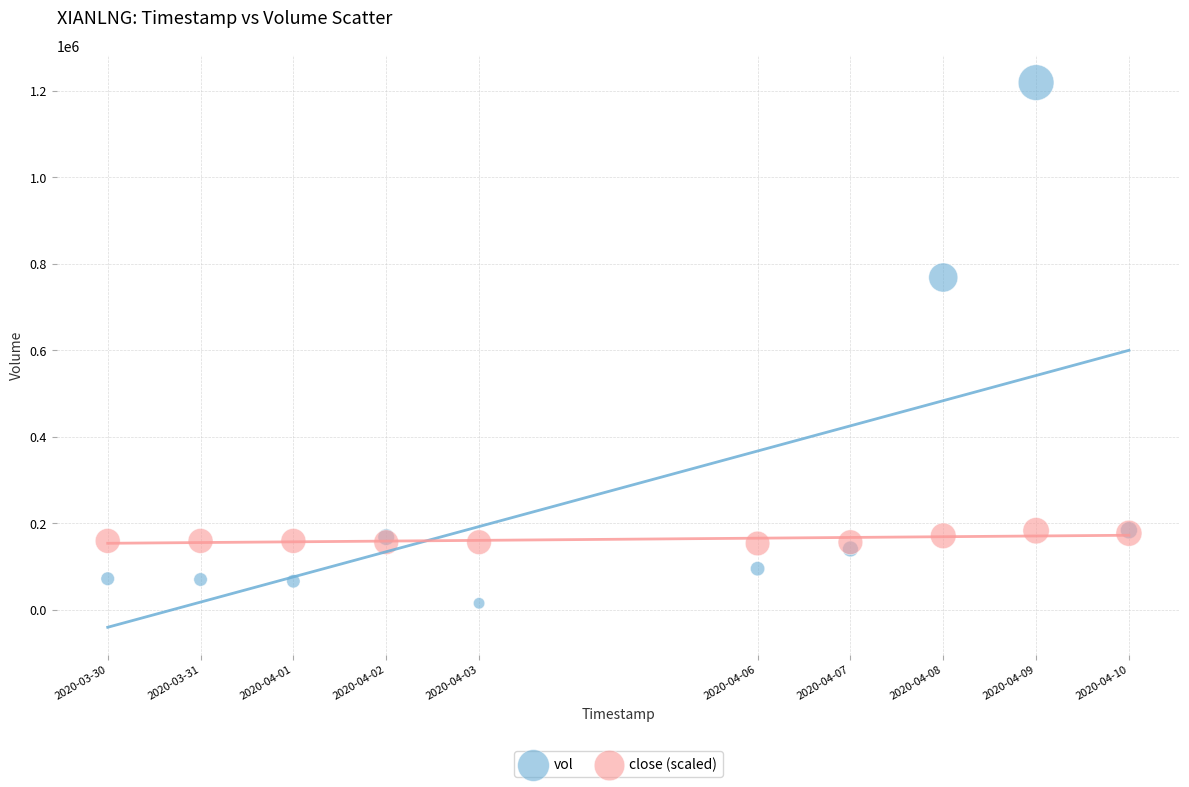

Which series reaches the maximum Y coordinate?

vol